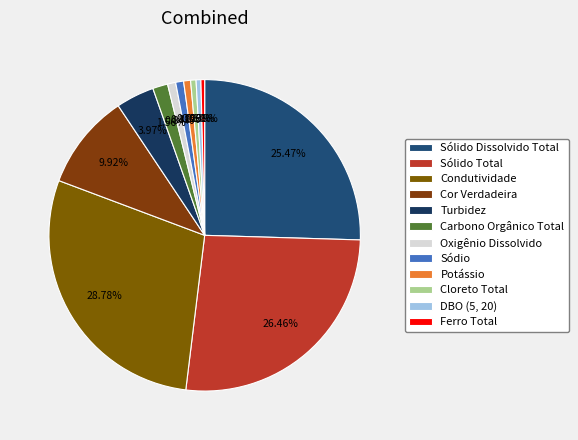

Rank the categories by value from highest to lowest.

Condutividade, Sólido Total, Sólido Dissolvido Total, Cor Verdadeira, Turbidez, Carbono Orgânico Total, Oxigênio Dissolvido, Sódio, Potássio, Cloreto Total, DBO (5, 20), Ferro Total